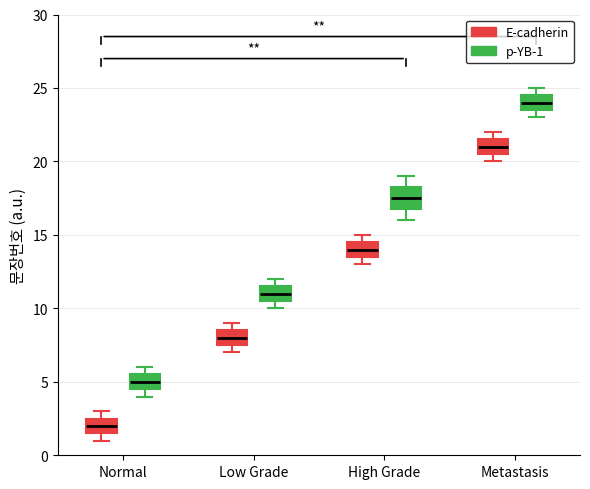

Which box's median line is the highest?

Metastasis (p-YB-1)